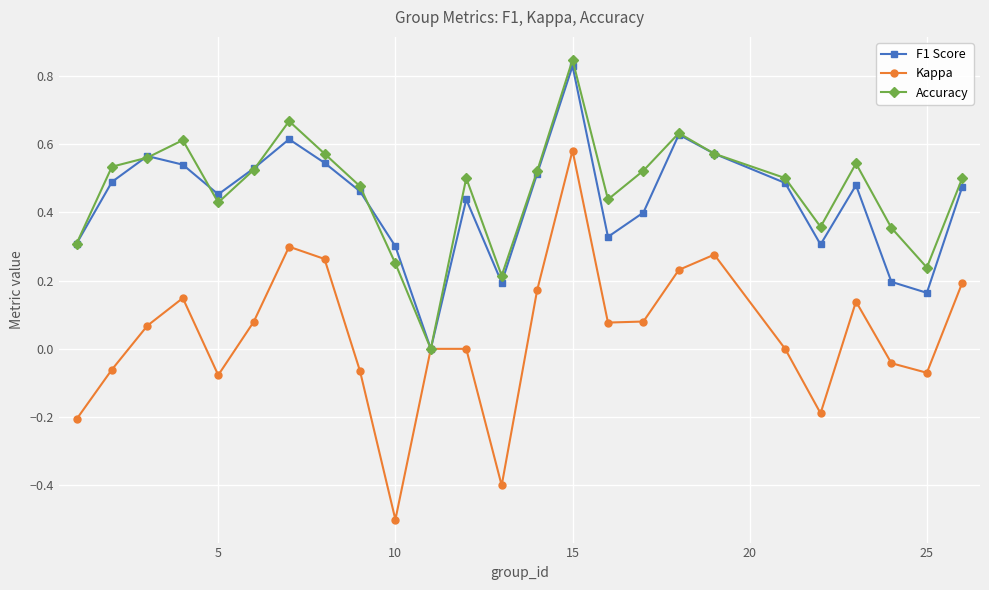

Which series has the widest spread of values?

Kappa